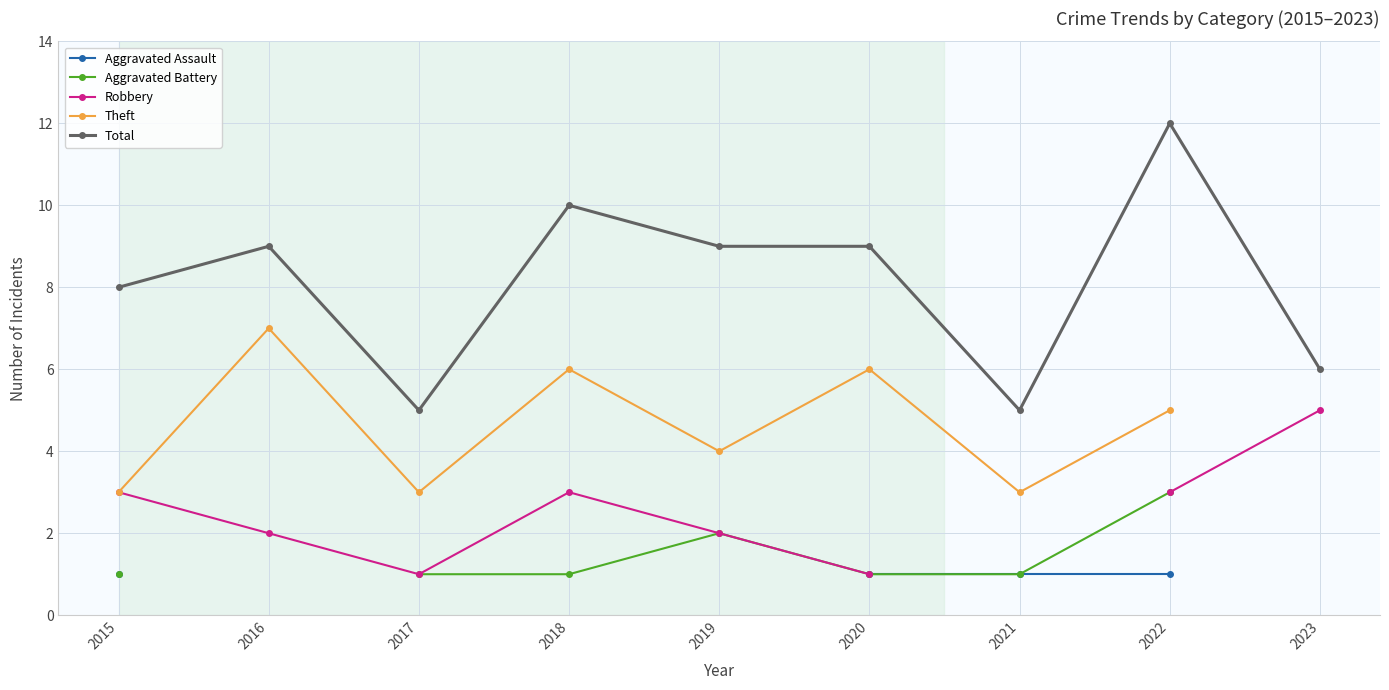

Which series changed the most between 2020 and 2022?

Total